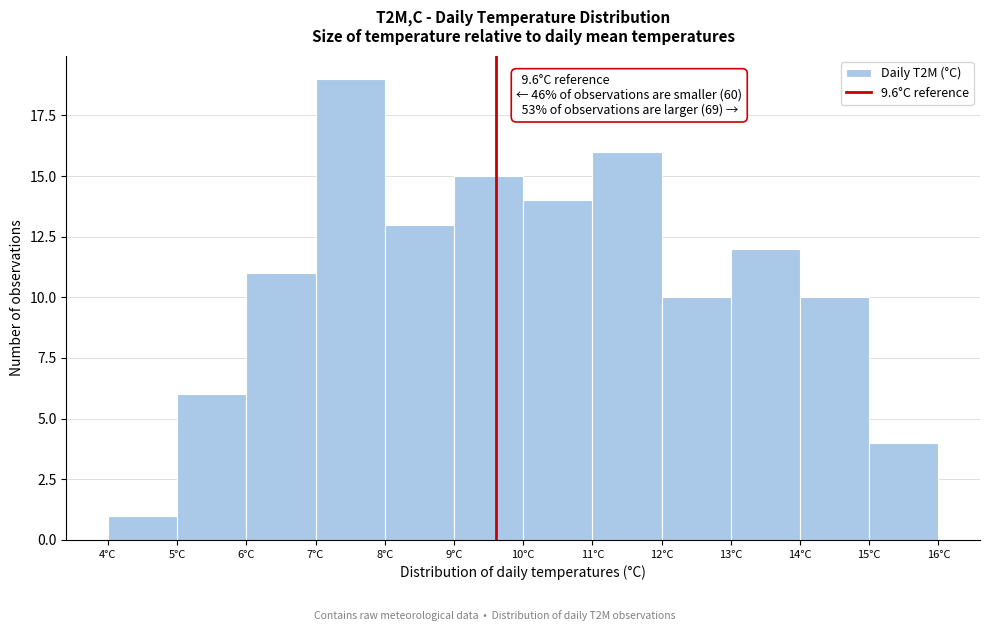

Over which range of the x-axis is the bar tallest?

7 to 8